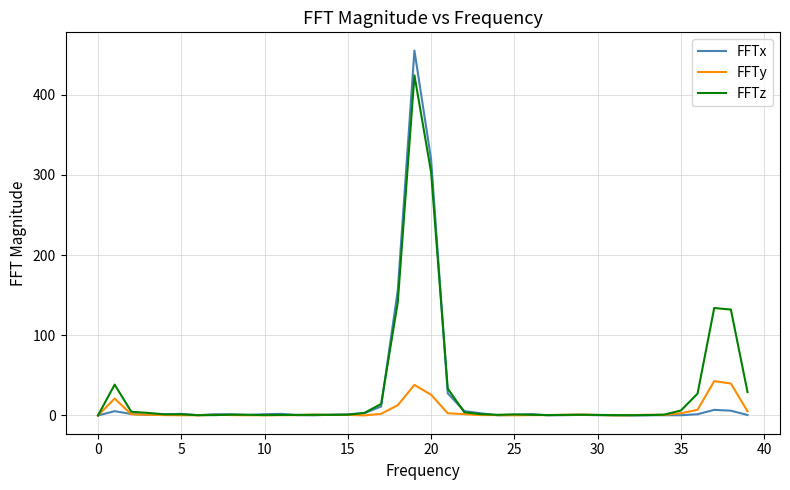

Which series has the largest range (max minus min)?

FFTx